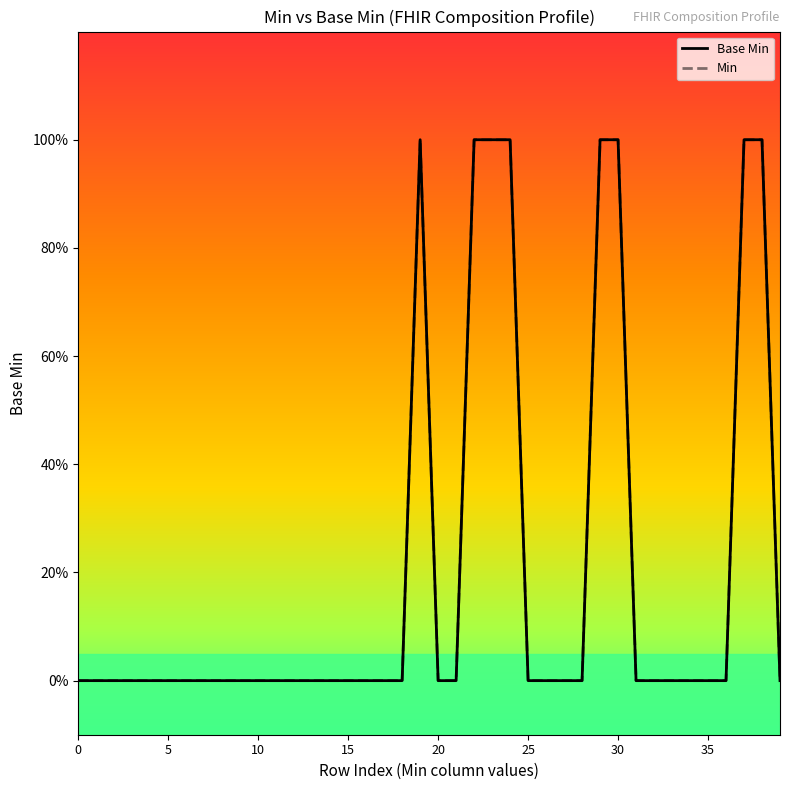

Does the chart display data point markers on the line(s)?

No